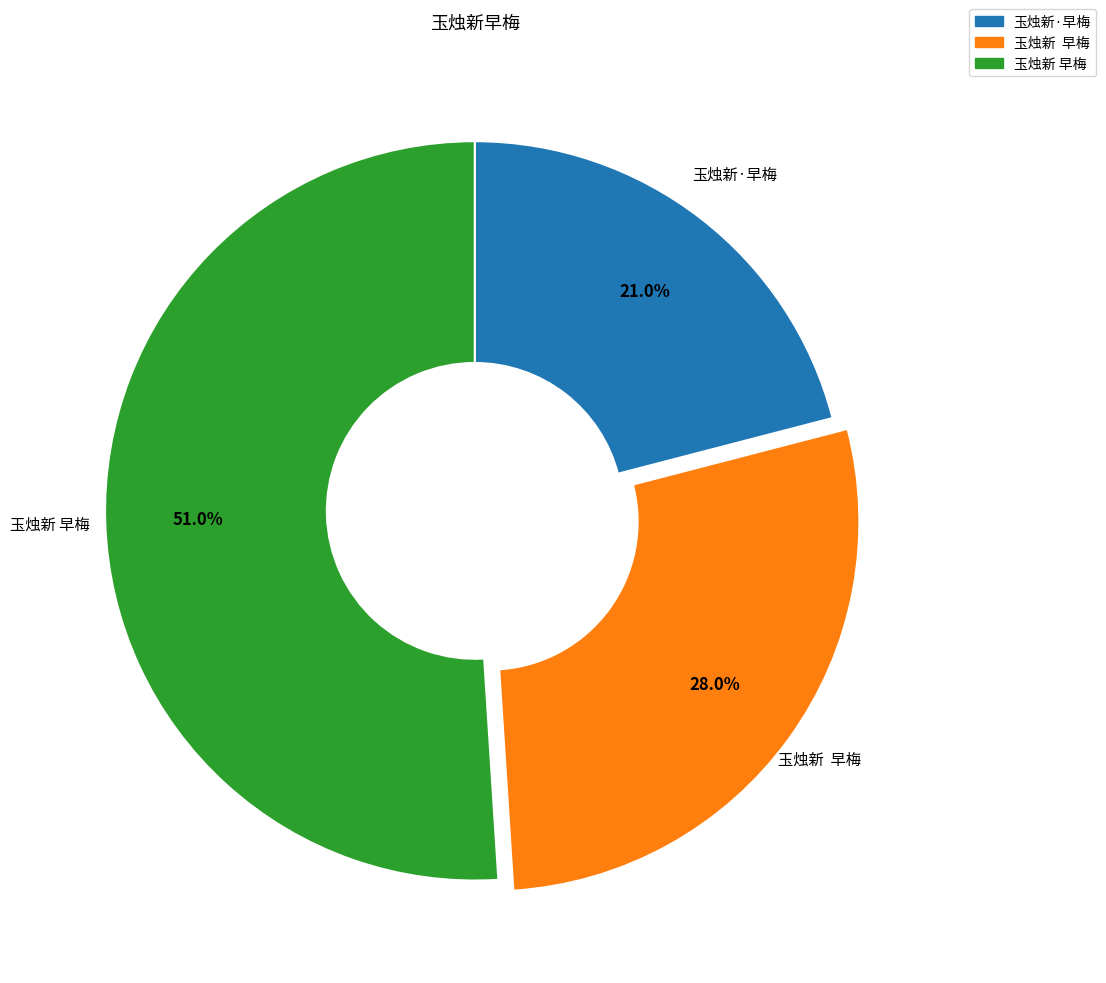

Is there any slice that represents more than half of the pie?

Yes